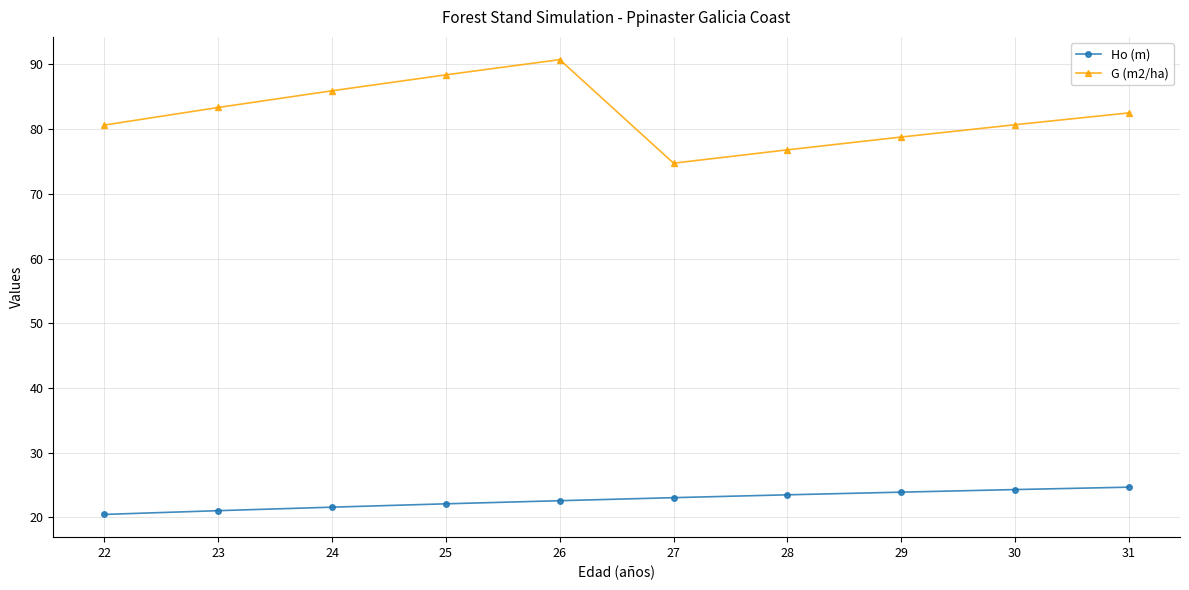

How many interior local valleys does the G (m2/ha) series have?

1